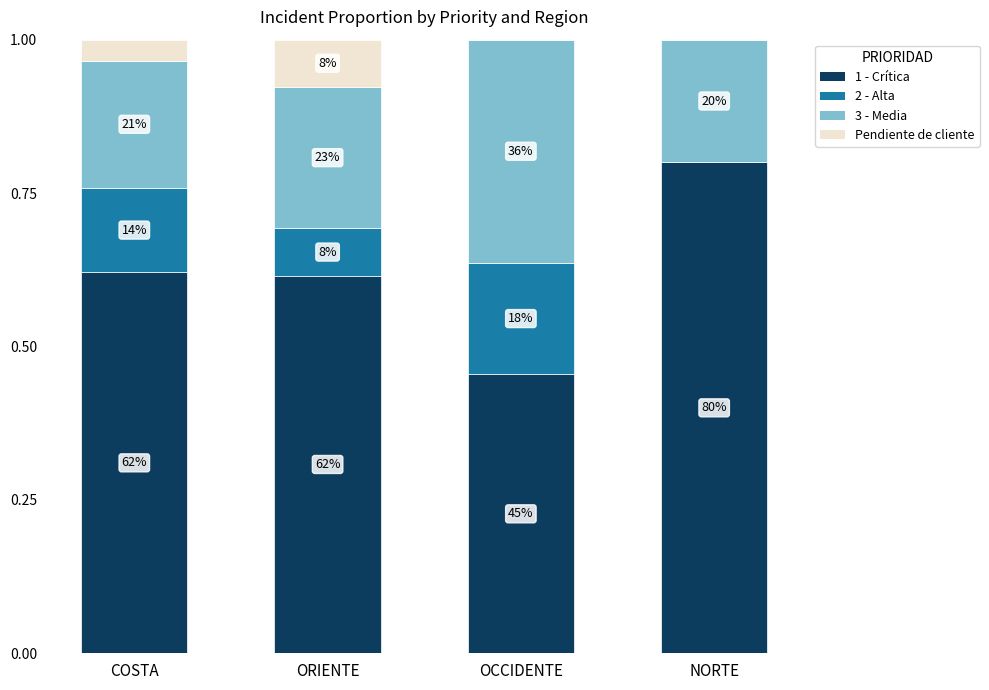

The value of 2 - Alta at ORIENTE is 0.1. True or false?

False